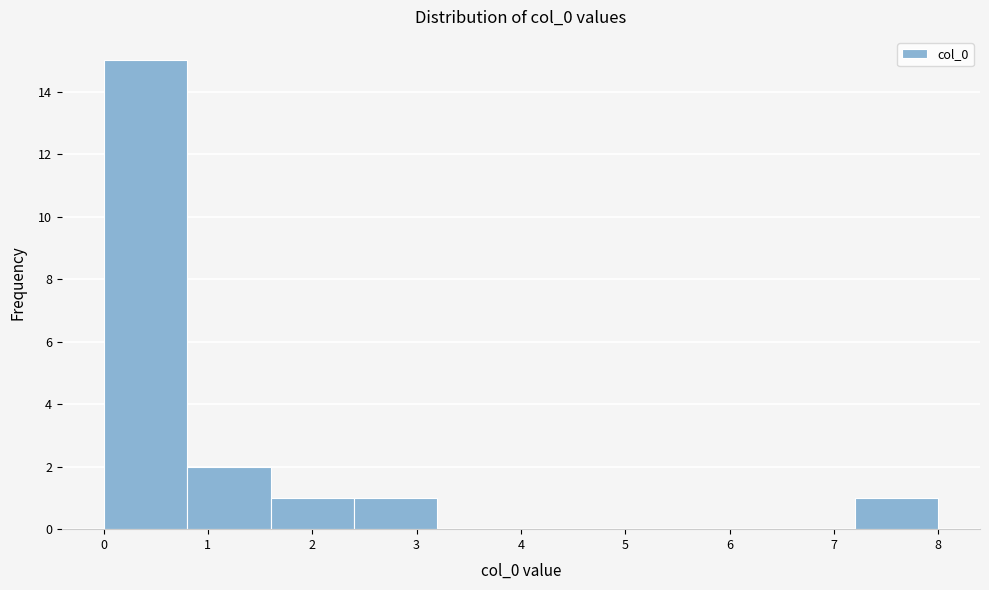

Reading left to right, transcribe this chart: for each bar, give the range it covers on the x-axis and its height. The values are not printed on the chart, so give them approximately, as read against the axis.

0.0 to 0.8: 15
0.8 to 1.6: 2
1.6 to 2.4: 1
2.4 to 3.2: 1
3.2 to 4.0: 0
4.0 to 4.8: 0
4.8 to 5.6: 0
5.6 to 6.4: 0
6.4 to 7.2: 0
7.2 to 8.0: 1